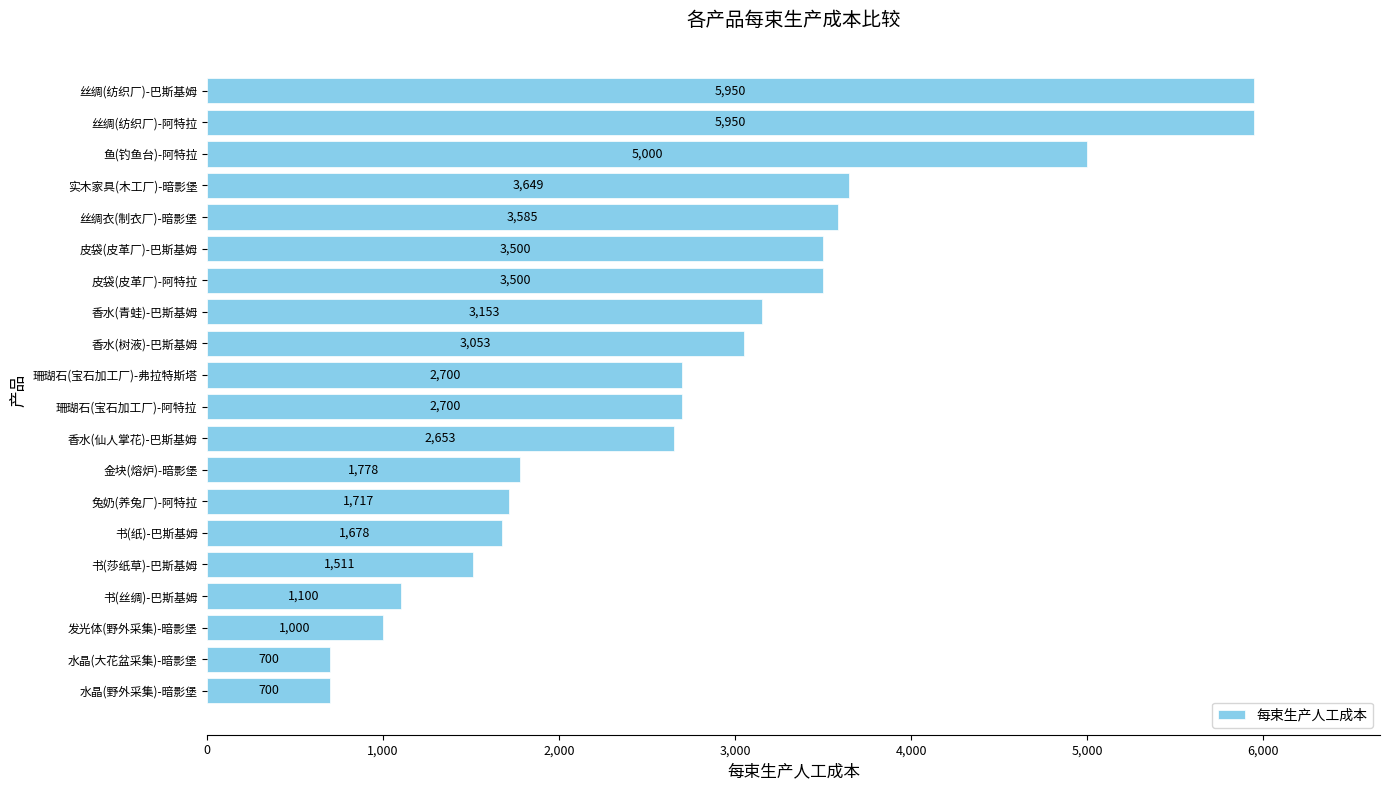

Is it true that the value at 丝绸(纺织厂)-巴斯基姆 is 10135.7?

False